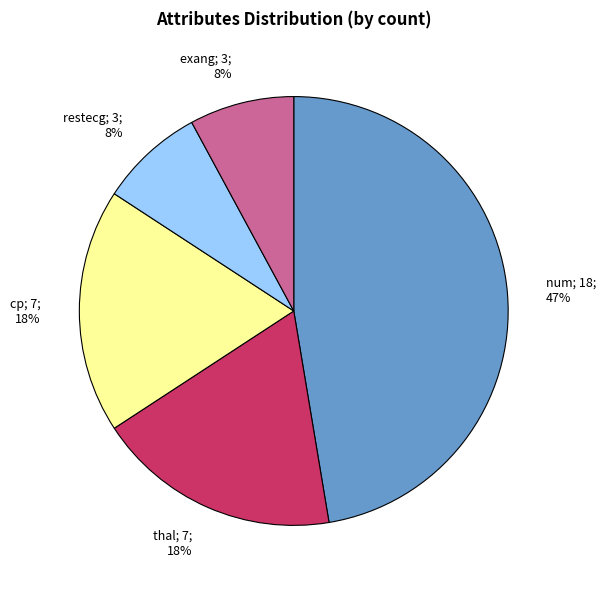

Do cp; 7; 18% and num; 18; 47% together represent more than half of the pie?

Yes